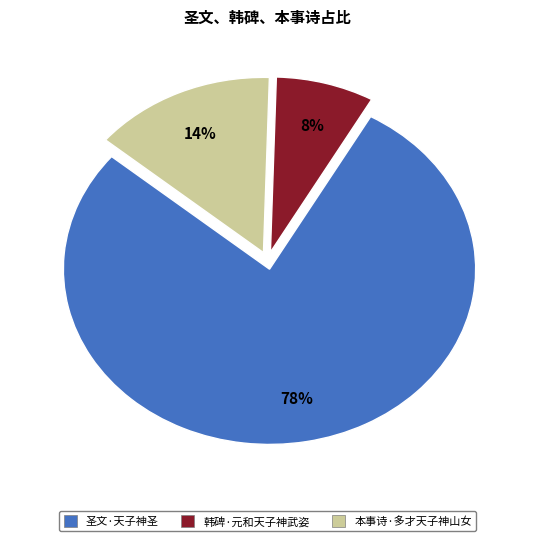

Which slice is the smallest?

韩碑·元和天子神武姿